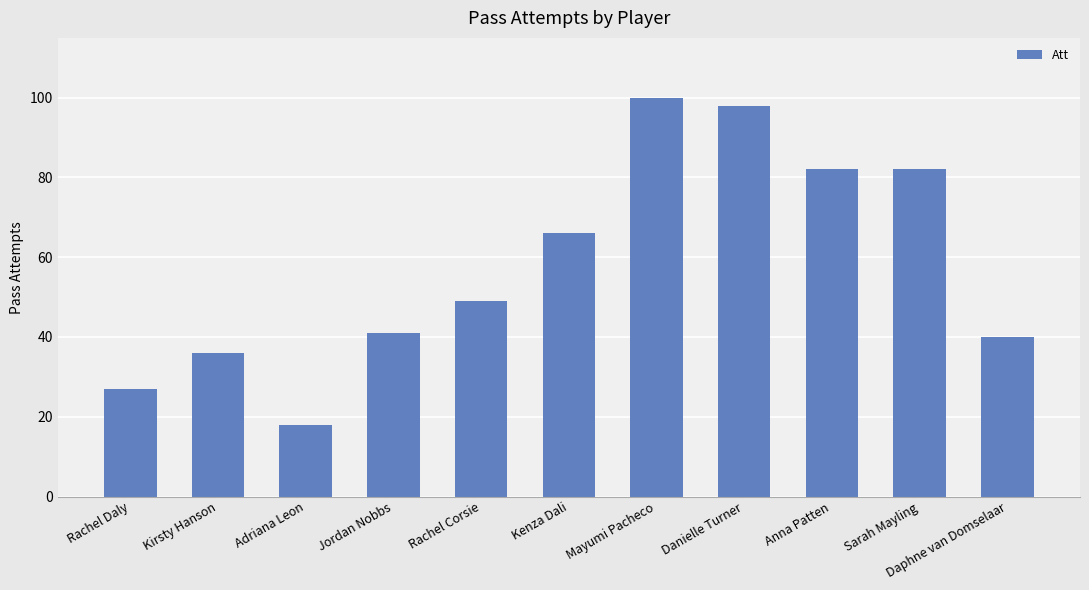

Where is the data nearest to the value 59?

Kenza Dali